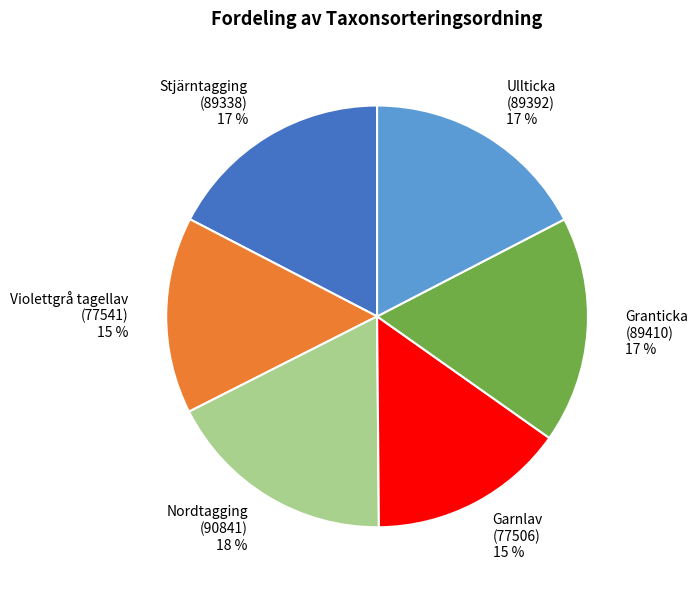

Is there a majority slice in this chart?

No